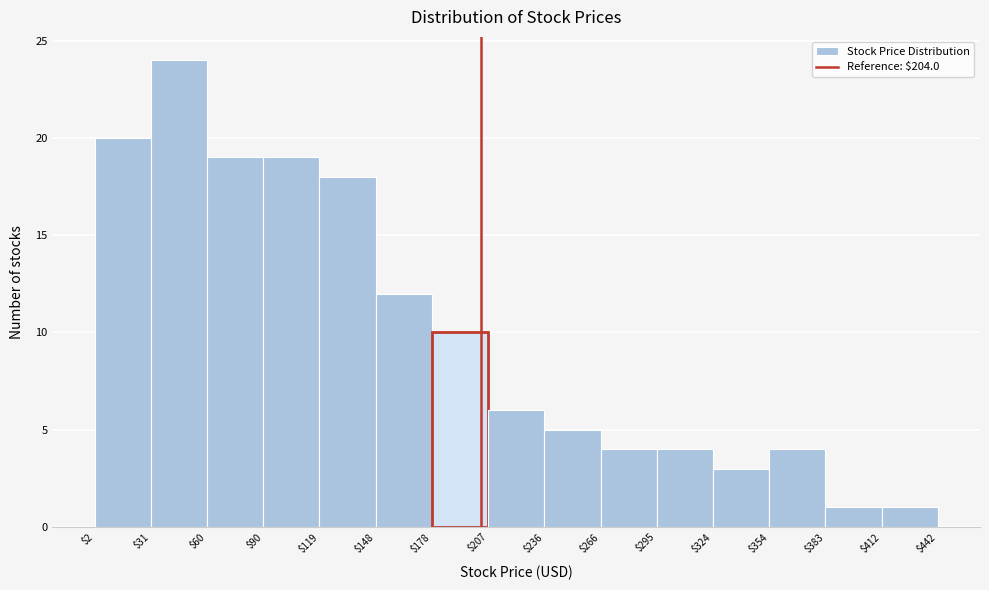

What is the height of the bar covering $178 to $207 on the x-axis? The values are not printed on the chart, so give them approximately, as read against the axis.

10